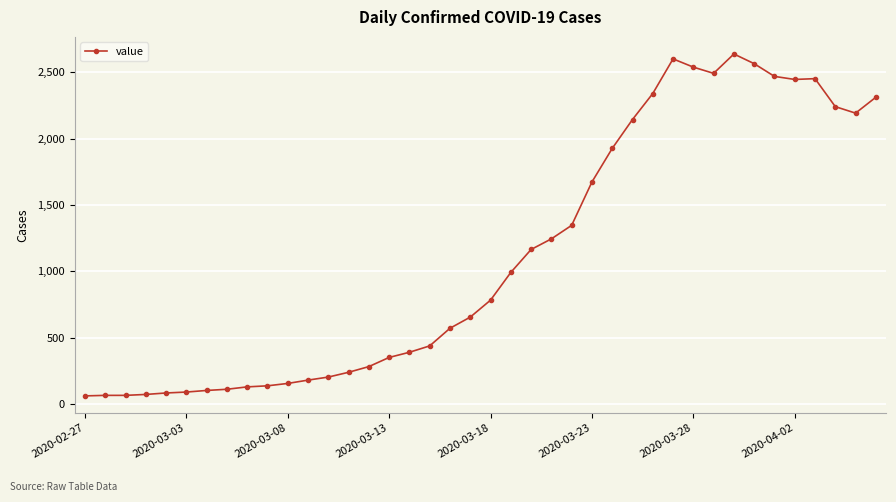

What is the sum of all values?

44956